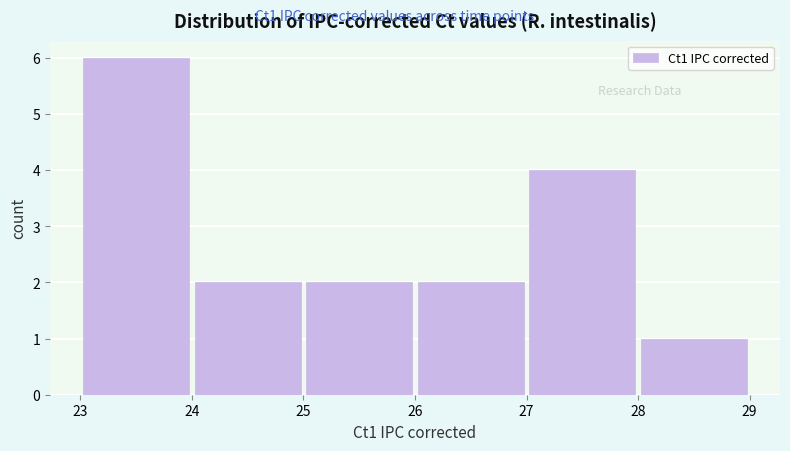

How tall is the bar that spans 27 to 28 on the x-axis? The values are not printed on the chart, so give them approximately, as read against the axis.

4